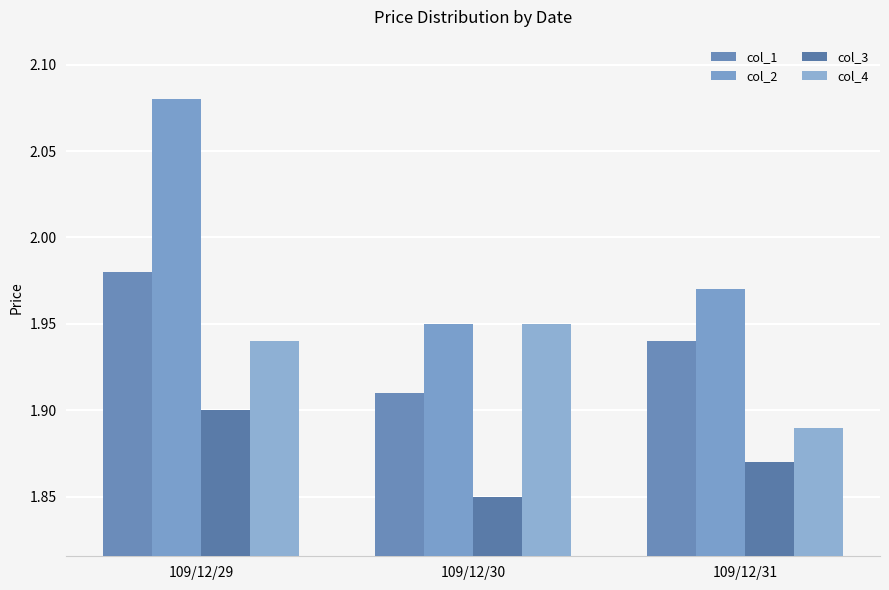

Which series has the largest total across all categories?

col_2